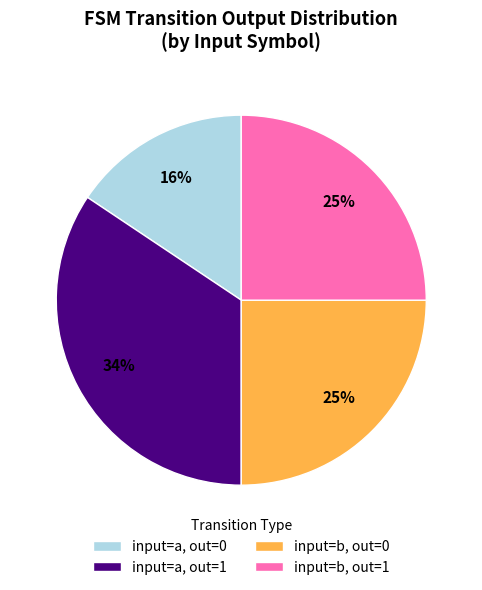

Do input=b, out=0 and input=a, out=1 together represent more than half of the pie?

Yes